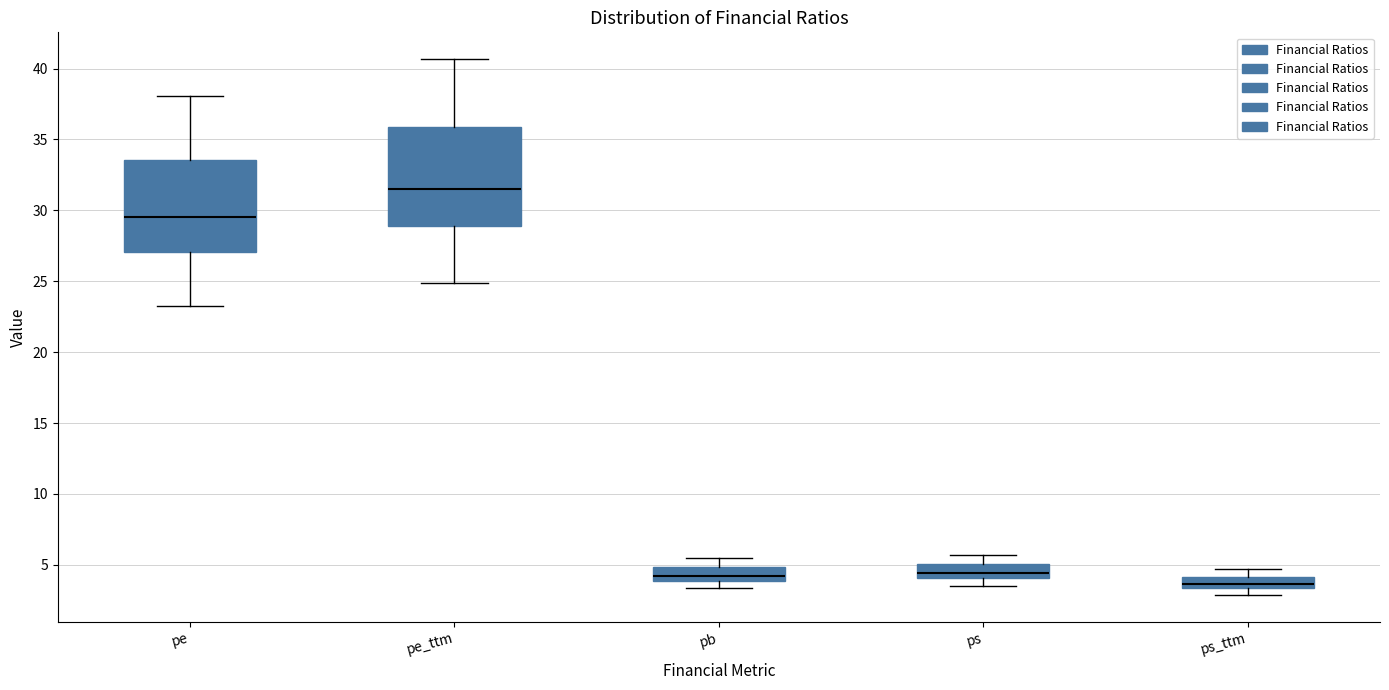

Reading left to right, read every box against the y-axis: the position of its median line, the range the box covers, and the ends of its whiskers. The values are not printed on the chart, so give them approximately, as read against the axis.

pe: median 29.5, box 27.0 to 33.5, whiskers 23.5 to 38.0
pe_ttm: median 31.5, box 29.0 to 36.0, whiskers 25.0 to 40.5
pb: median 4.0 (inside the box), box 4.0 to 5.0, whiskers 3.5 to 5.5
ps: median 4.5, box 4.0 to 5.0, whiskers 3.5 to 5.5
ps_ttm: median 3.5 (inside the box), box 3.5 to 4.0, whiskers 3.0 to 4.5